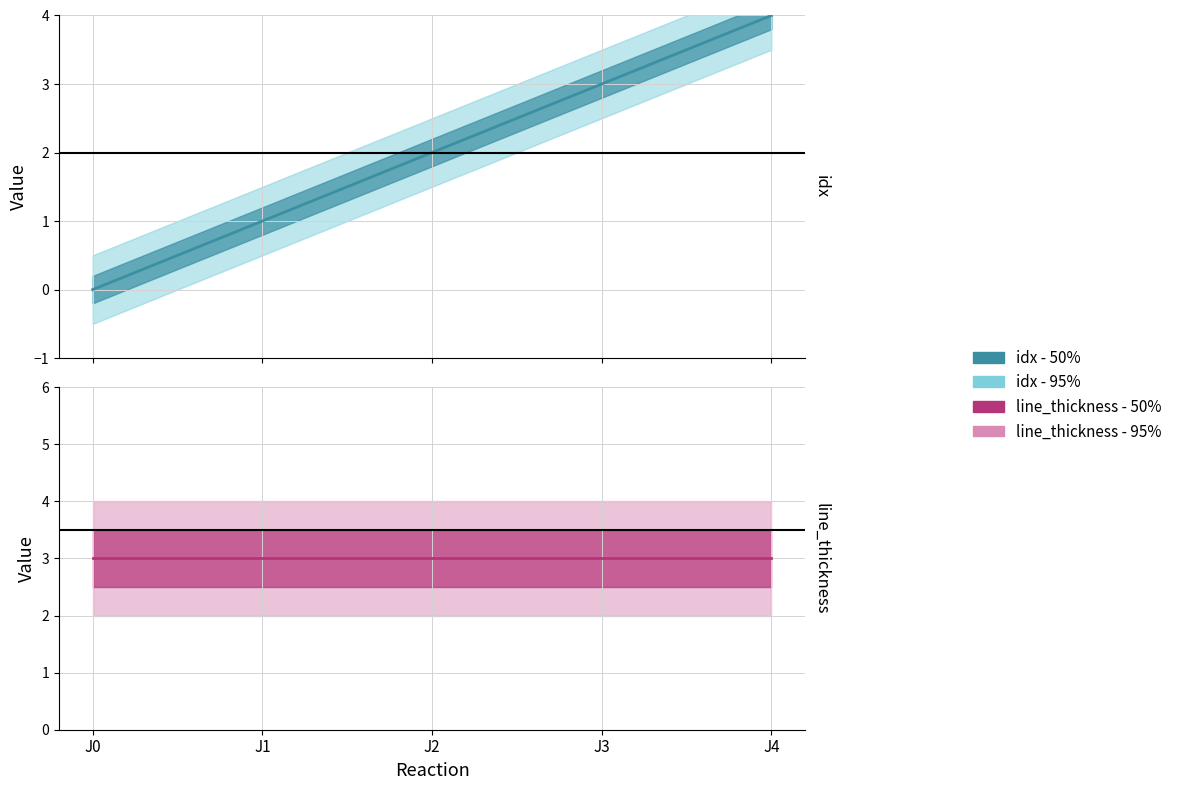

What is the difference between the highest and lowest values at J1?

3